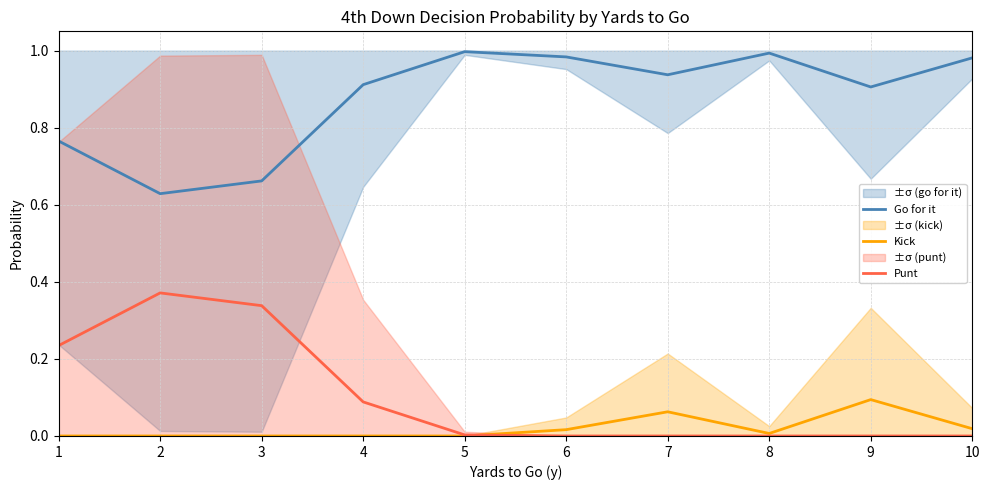

Reading left to right, extract all data points from this chart.

Go for it: 1=0.8	2=0.6	3=0.7	4=0.9	5=1.0	6=1.0	7=0.9	8=1.0	9=0.9	10=1.0
Kick: 1=0.0	2=0.0	3=0.0	4=0.0	5=0.0	6=0.0	7=0.1	8=0.0	9=0.1	10=0.0
Punt: 1=0.2	2=0.4	3=0.3	4=0.1	5=0.0	6=0.0	7=0.0	8=0.0	9=0.0	10=0.0